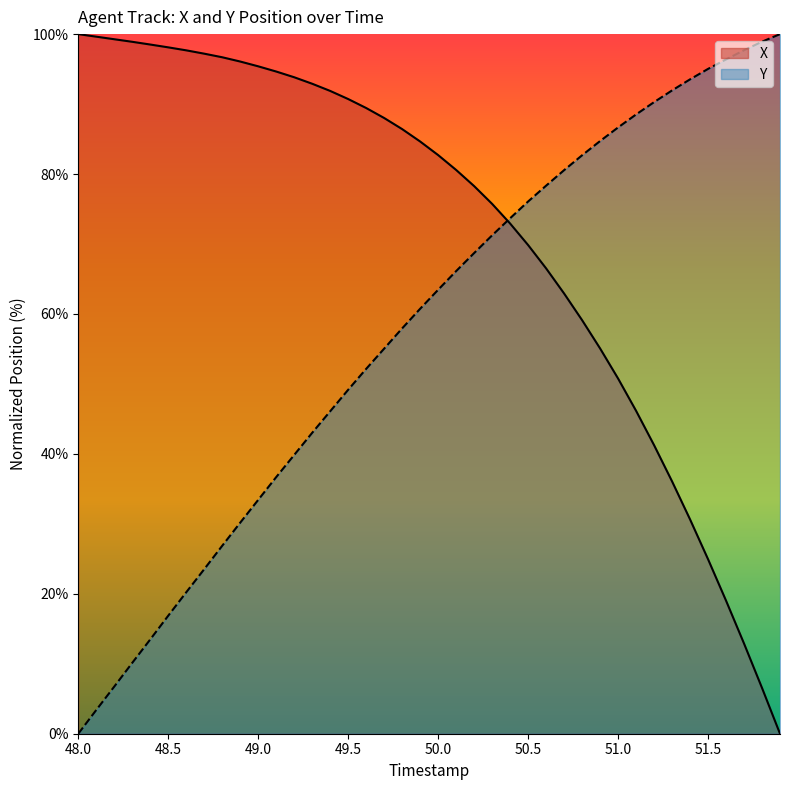

List the series in order of their overall mean, lowest first.

Y, X